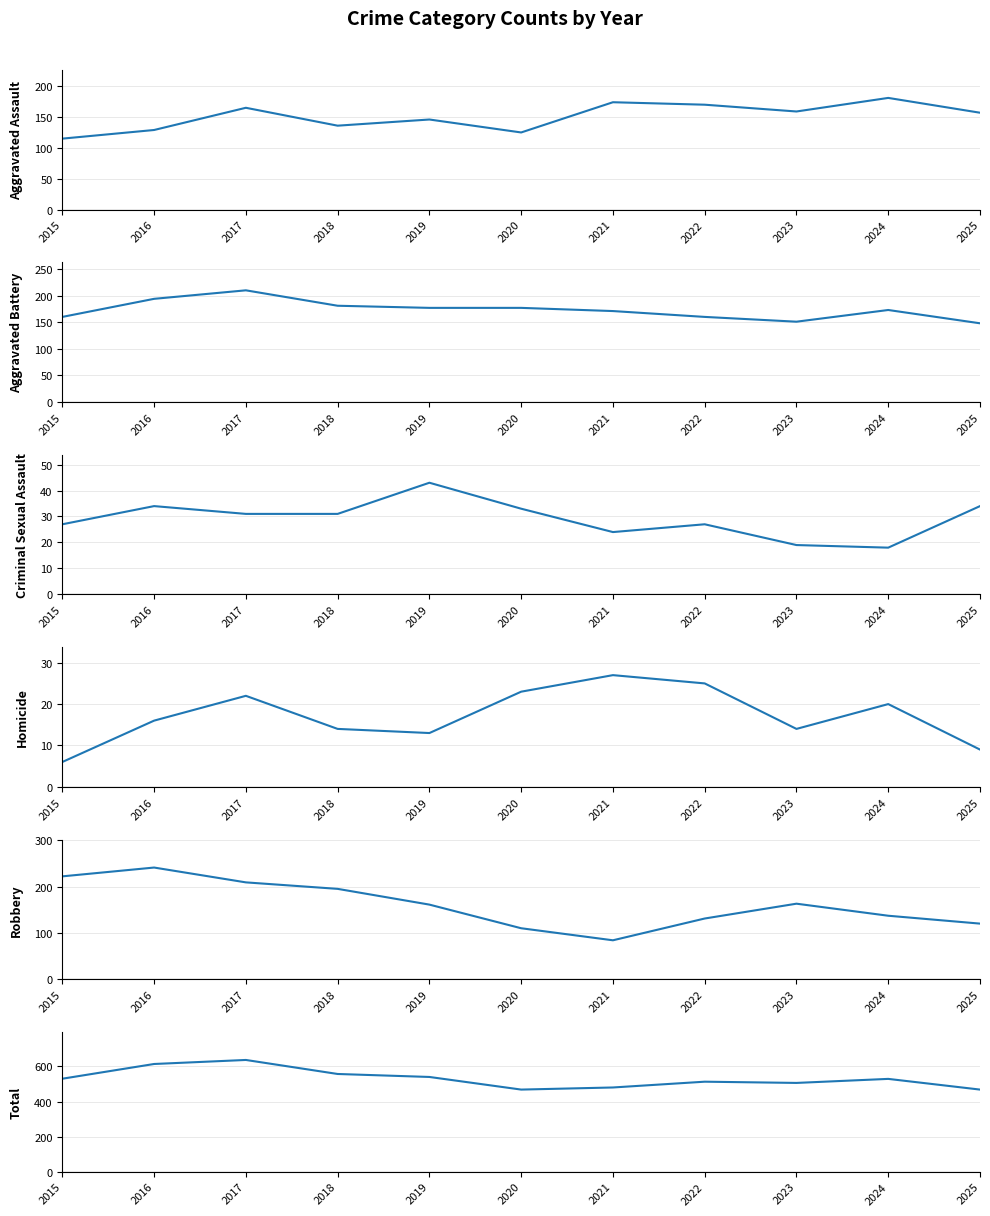

How many data points in Aggravated Battery are above 173?

5